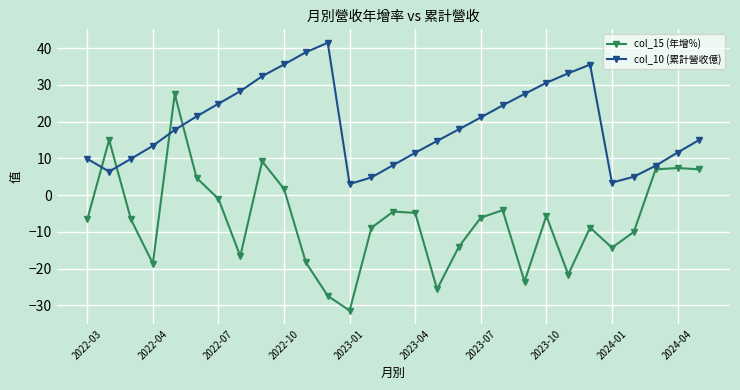

Is this an area chart (filled region under the line)?

No